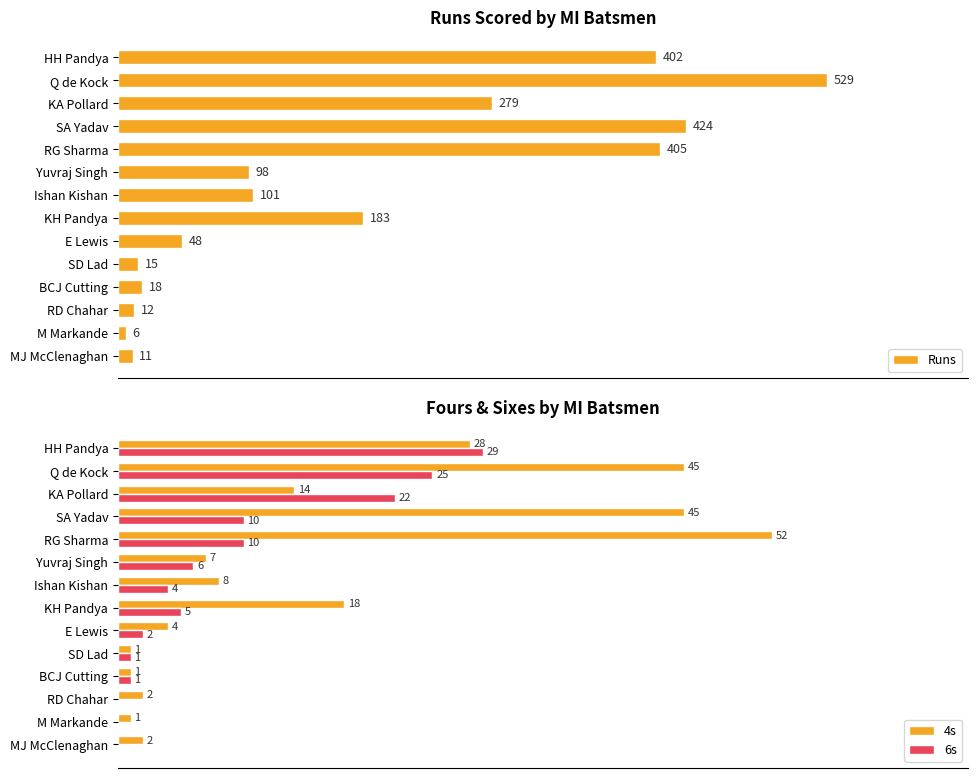

At which label does Runs reach its minimum?

M Markande